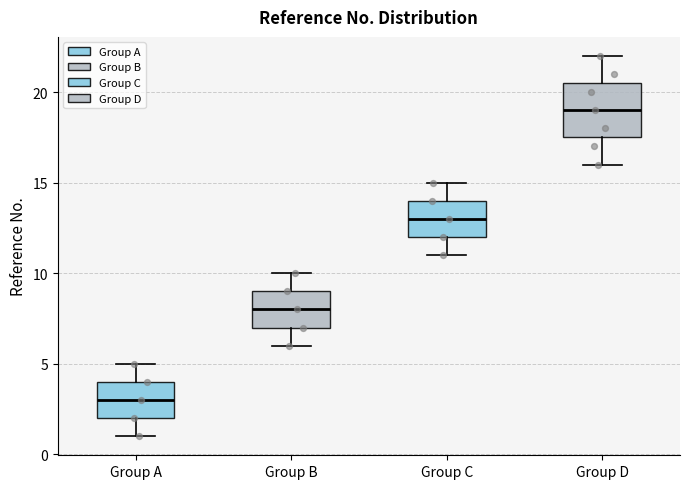

Reading left to right, transcribe this box plot: for each box, give where its median line is, the range the box spans, and where its two whiskers end, as read against the y-axis. The values are not printed on the chart, so give them approximately, as read against the axis.

Group A: median 3.0, box 2.0 to 4.0, whiskers 1.0 to 5.0
Group B: median 8.0, box 7.0 to 9.0, whiskers 6.0 to 10.0
Group C: median 13.0, box 12.0 to 14.0, whiskers 11.0 to 15.0
Group D: median 19.0, box 17.5 to 20.5, whiskers 16.0 to 22.0